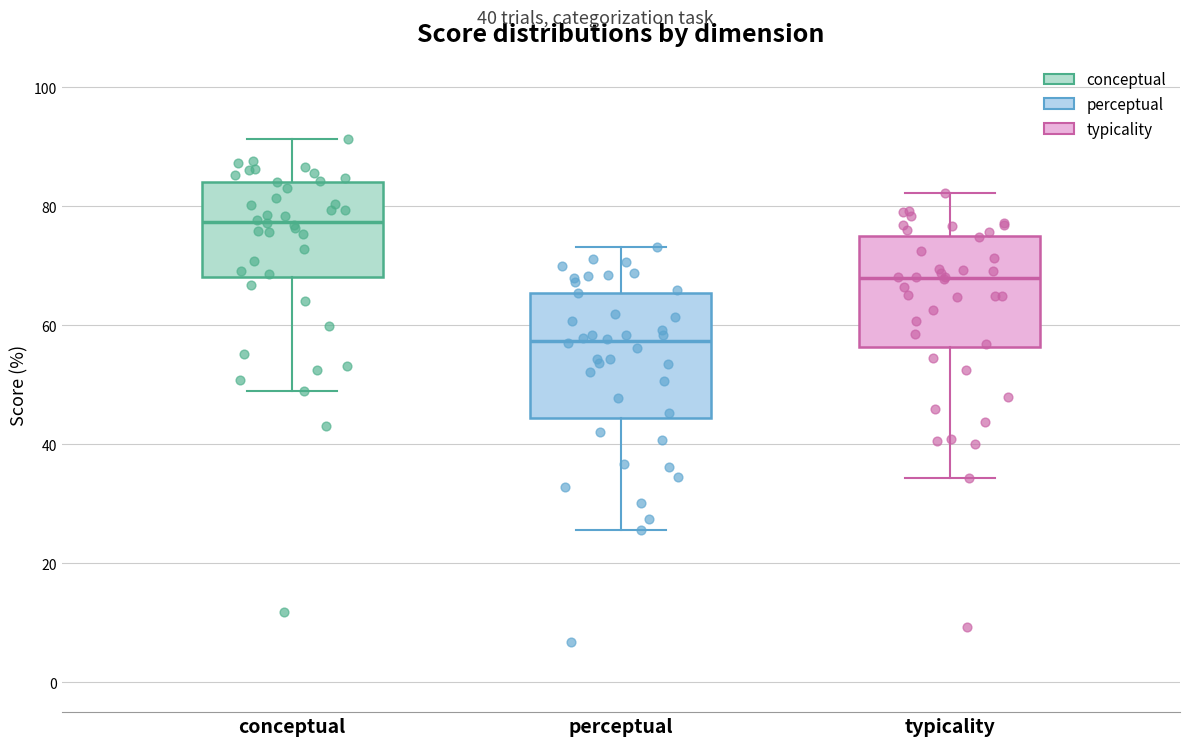

Where is the lower edge of the box for conceptual on the y-axis? The values are not printed on the chart, so give them approximately, as read against the axis.

68